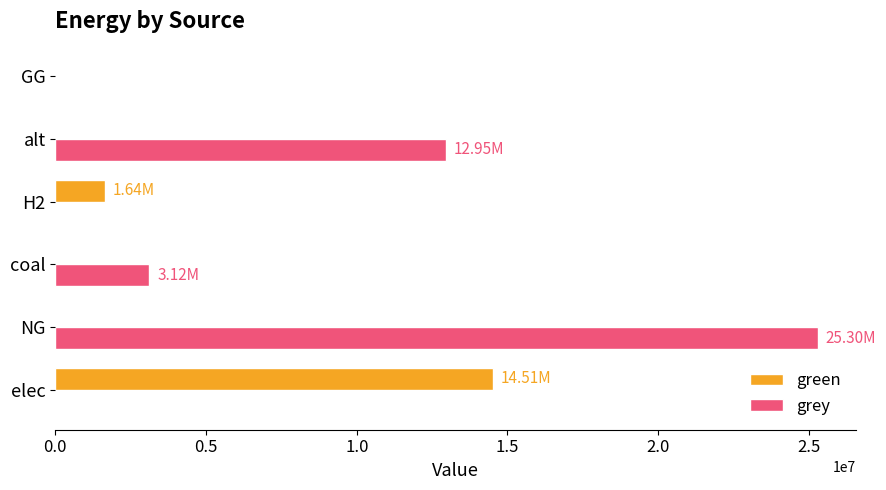

Which series changed the most between NG and alt?

grey